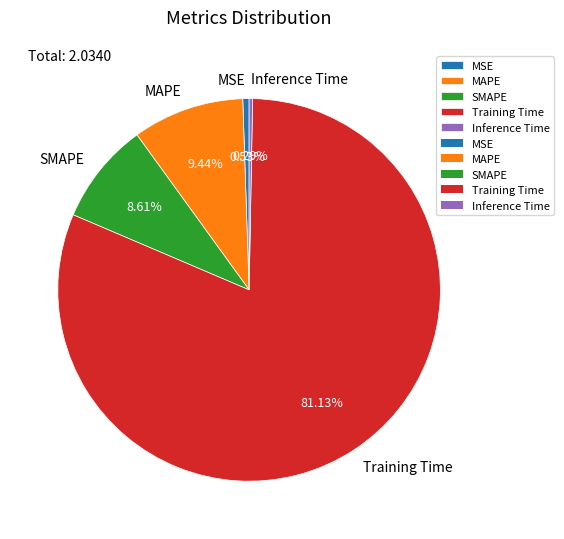

Count the number of slices in the pie.

5